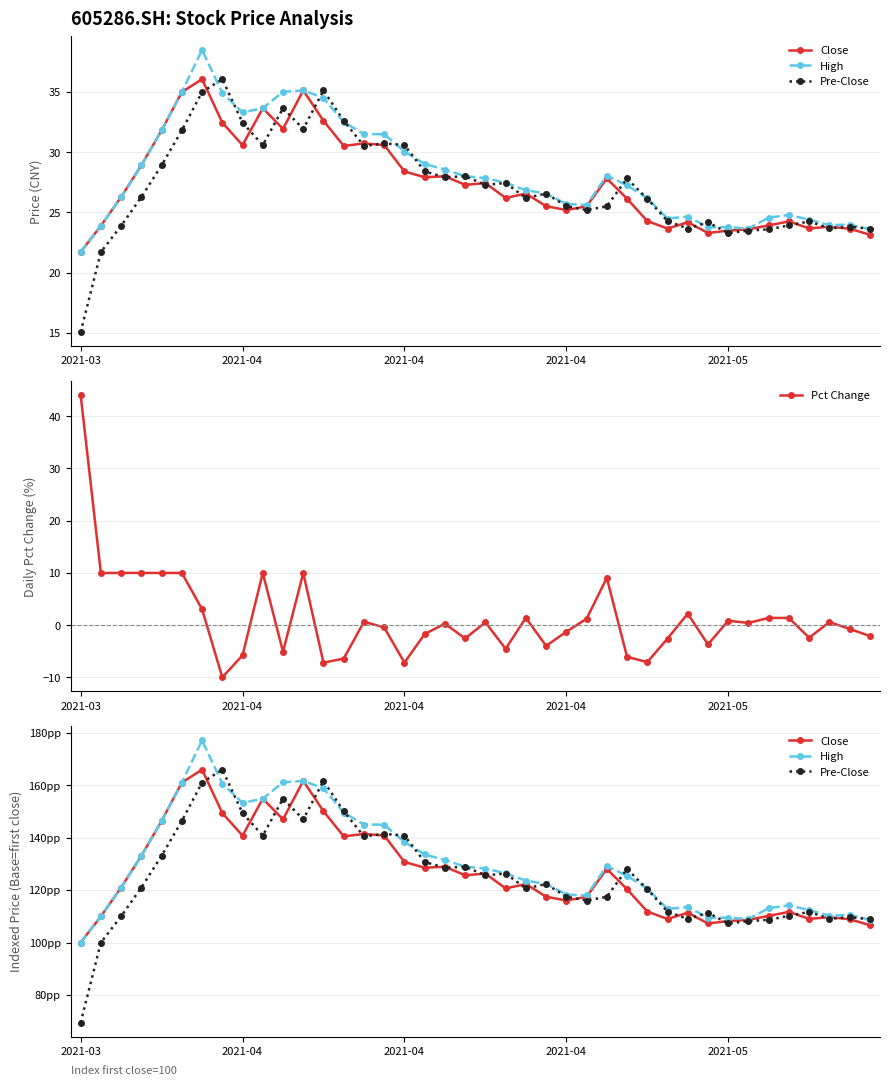

At which category does Pre-Close reach its first local peak?

7